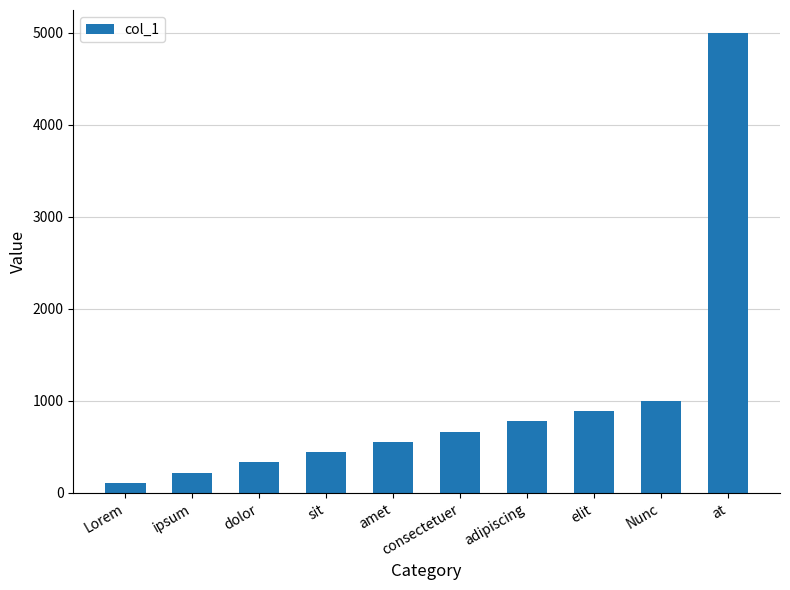

Rank the categories by value from lowest to highest.

Lorem, ipsum, dolor, sit, amet, consectetuer, adipiscing, elit, Nunc, at